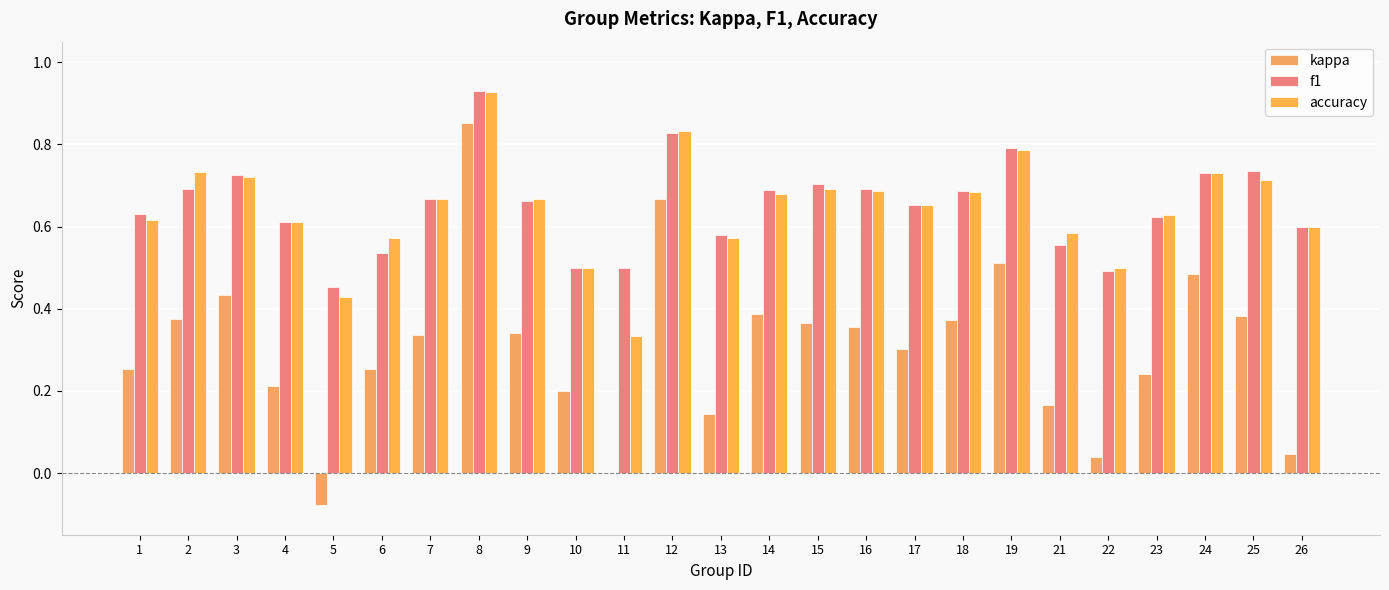

True or false: kappa has a value of 0.4 at 2.

True